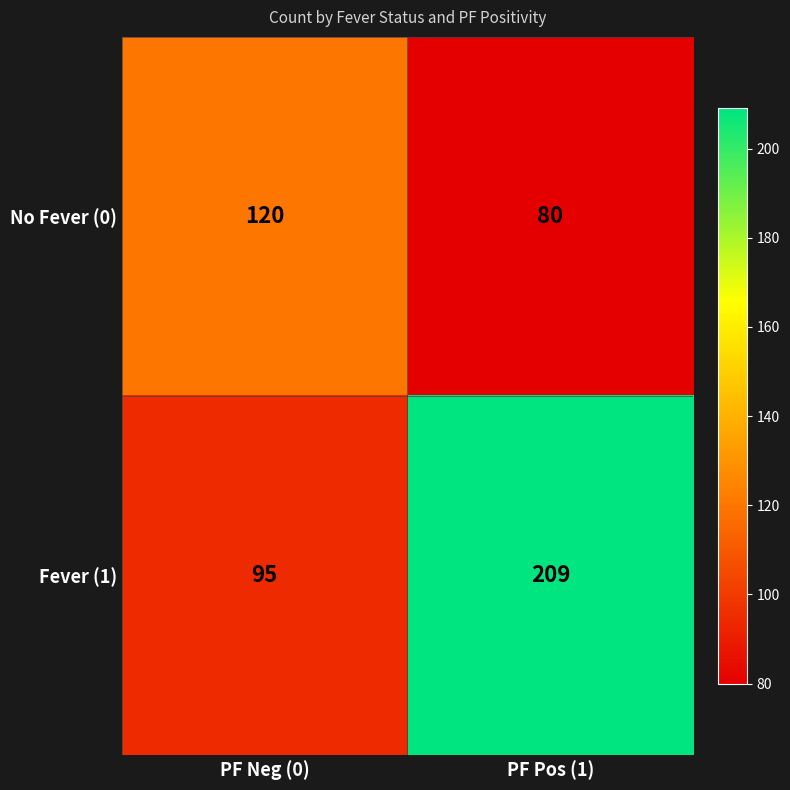

Which label corresponds to the largest value in the chart?

PF Pos (1)